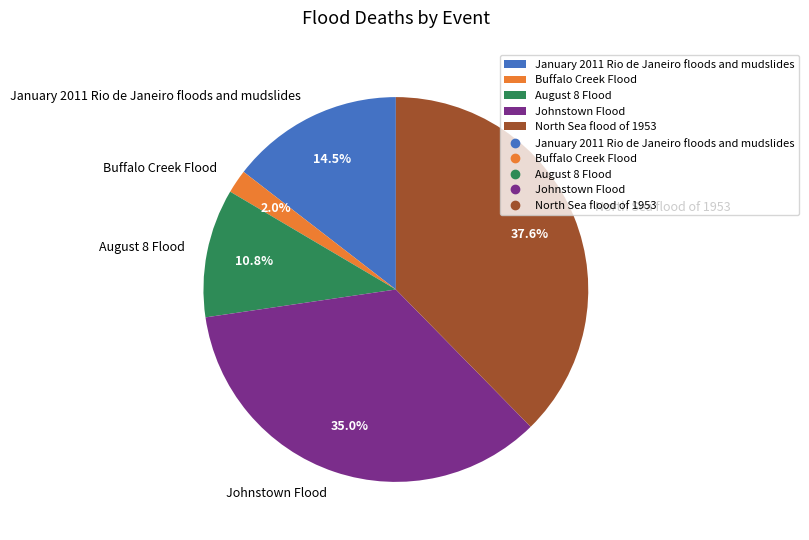

Combined, do Buffalo Creek Flood and North Sea flood of 1953 account for over 50%?

No